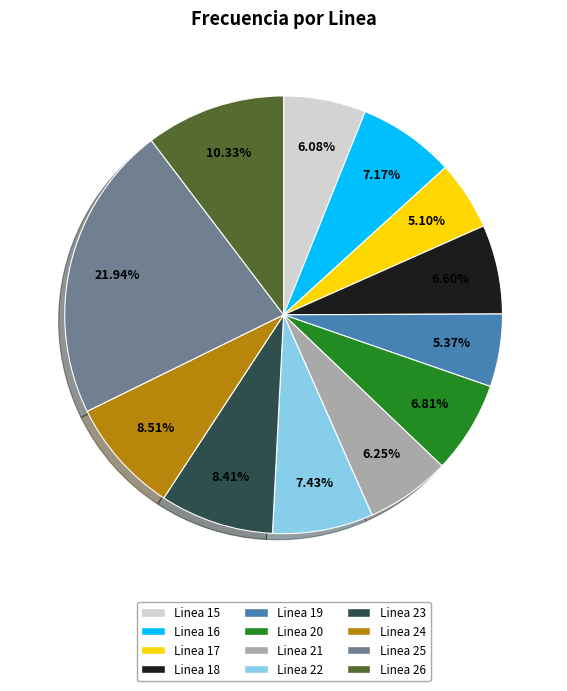

Does Linea 15 represent more than half of the total?

No